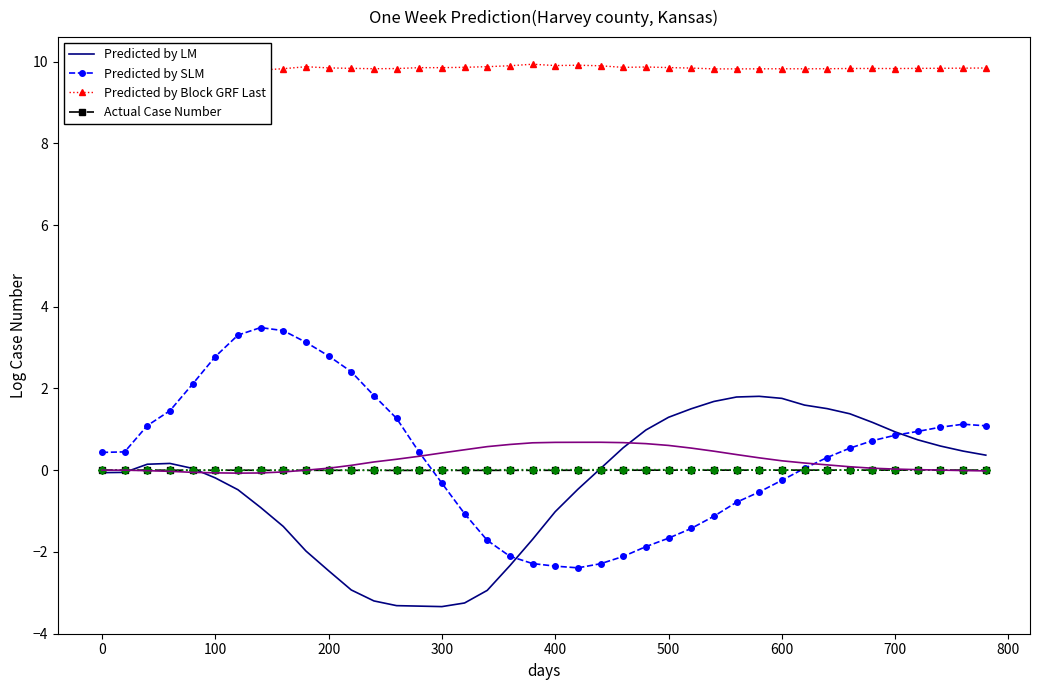

After their last crossing, which series has the higher values: col_5 or Predicted by LM?

Predicted by LM